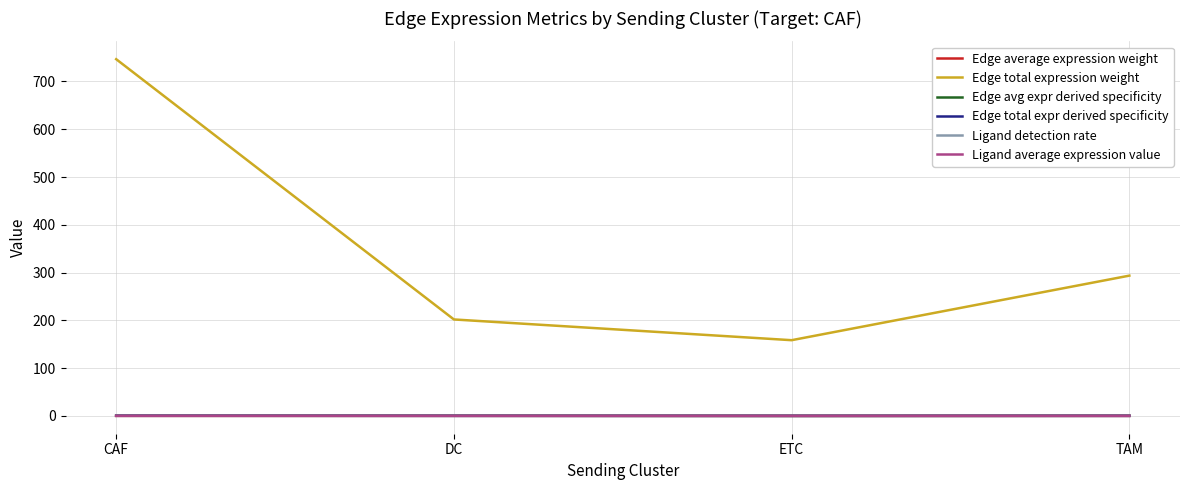

At which label is Edge total expression weight closest to 452?

TAM